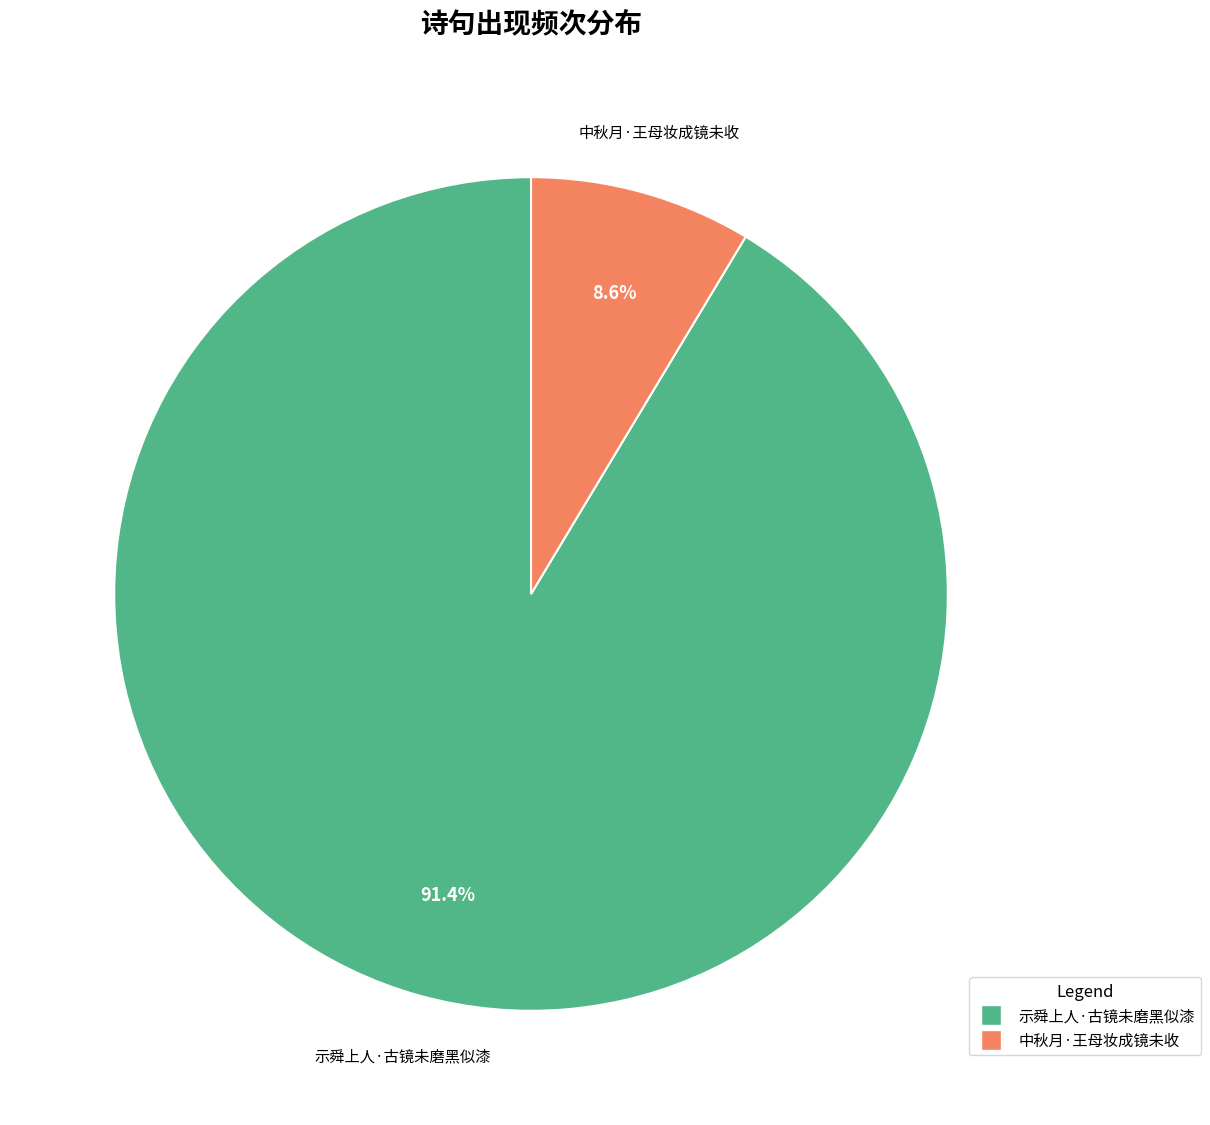

Rank the categories by value from highest to lowest.

示舜上人·古镜未磨黑似漆, 中秋月·王母妆成镜未收